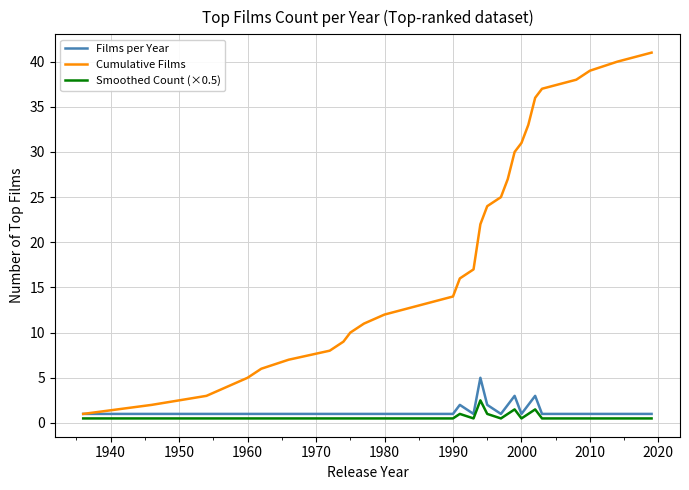

What is the lowest value of the Cumulative Films series?

1.0